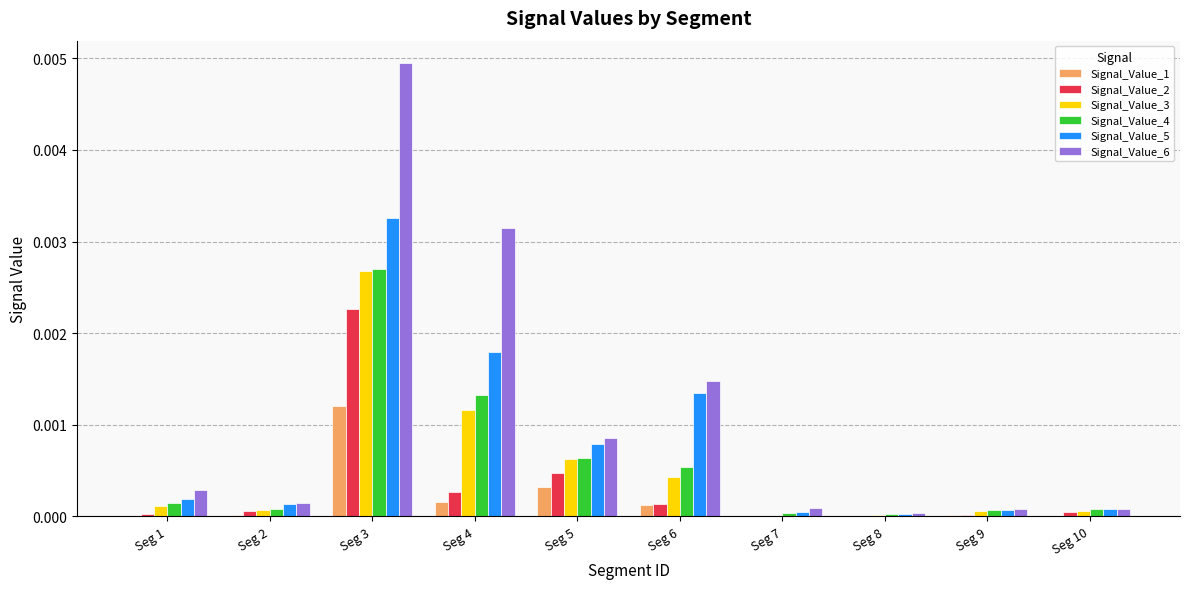

Which series has the largest total across all categories?

Signal_Value_6